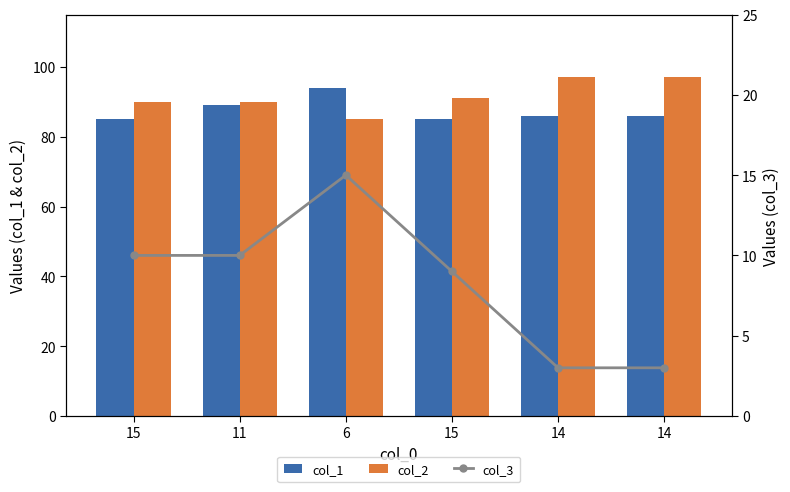

How many groups of bars are there?

6